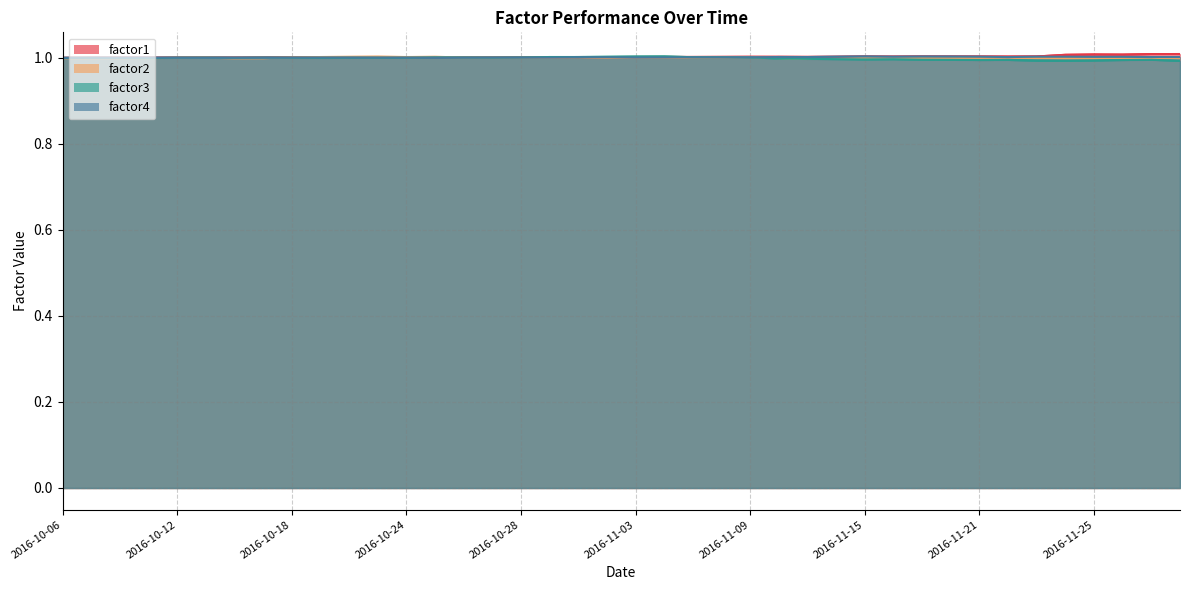

The value of factor1 at 2016-11-25 is 1.0. True or false?

True